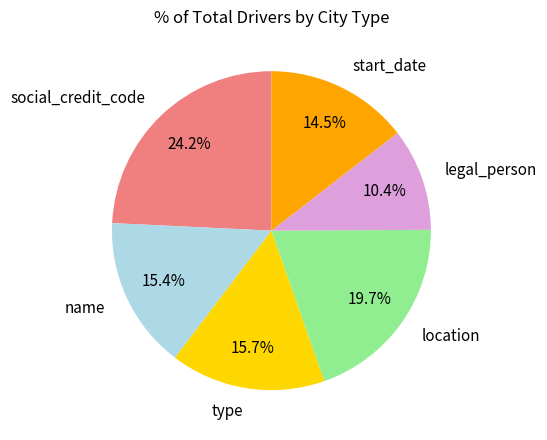

What percentage is the type slice, to the nearest percent?

16%